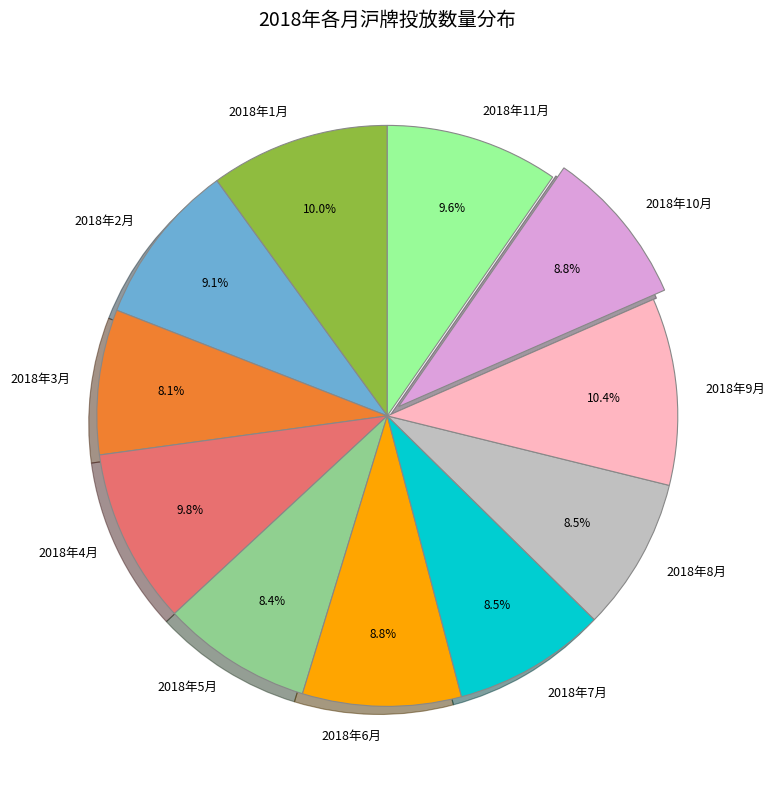

True or false: 2018年11月 accounts for 10% of the total.

True